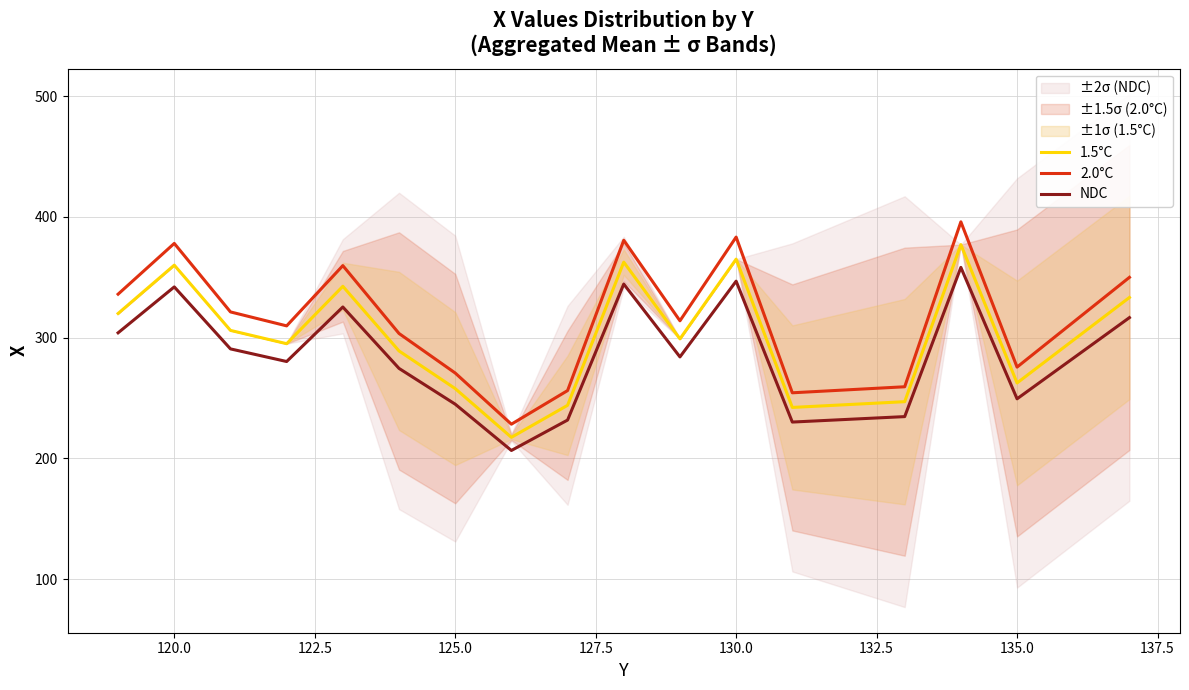

How many distinct data groups are displayed?

3